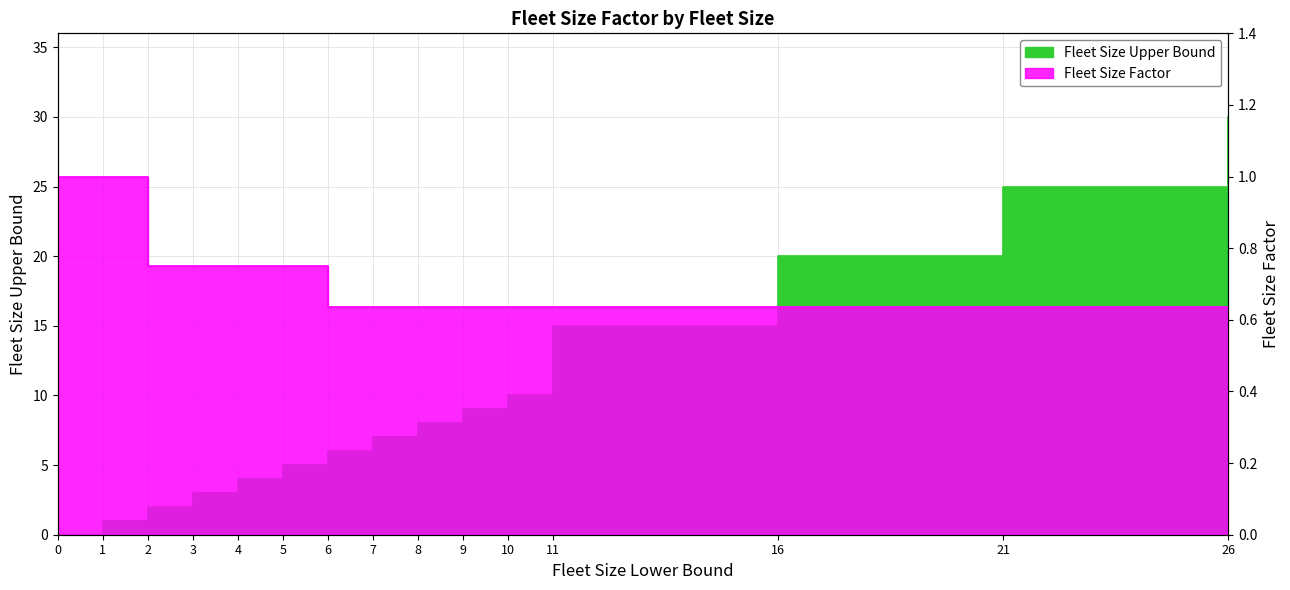

Reading left to right, transcribe all the data shown in this chart.

Fleet Size Factor: 1.0	1.0	0.7	0.7	0.7	0.7	0.6	0.6	0.6	0.6	0.6	0.6	0.6	0.6	0.6
Fleet Size Upper Bound: 0.0	1.0	2.0	3.0	4.0	5.0	6.0	7.0	8.0	9.0	10.0	15.0	20.0	25.0	30.0